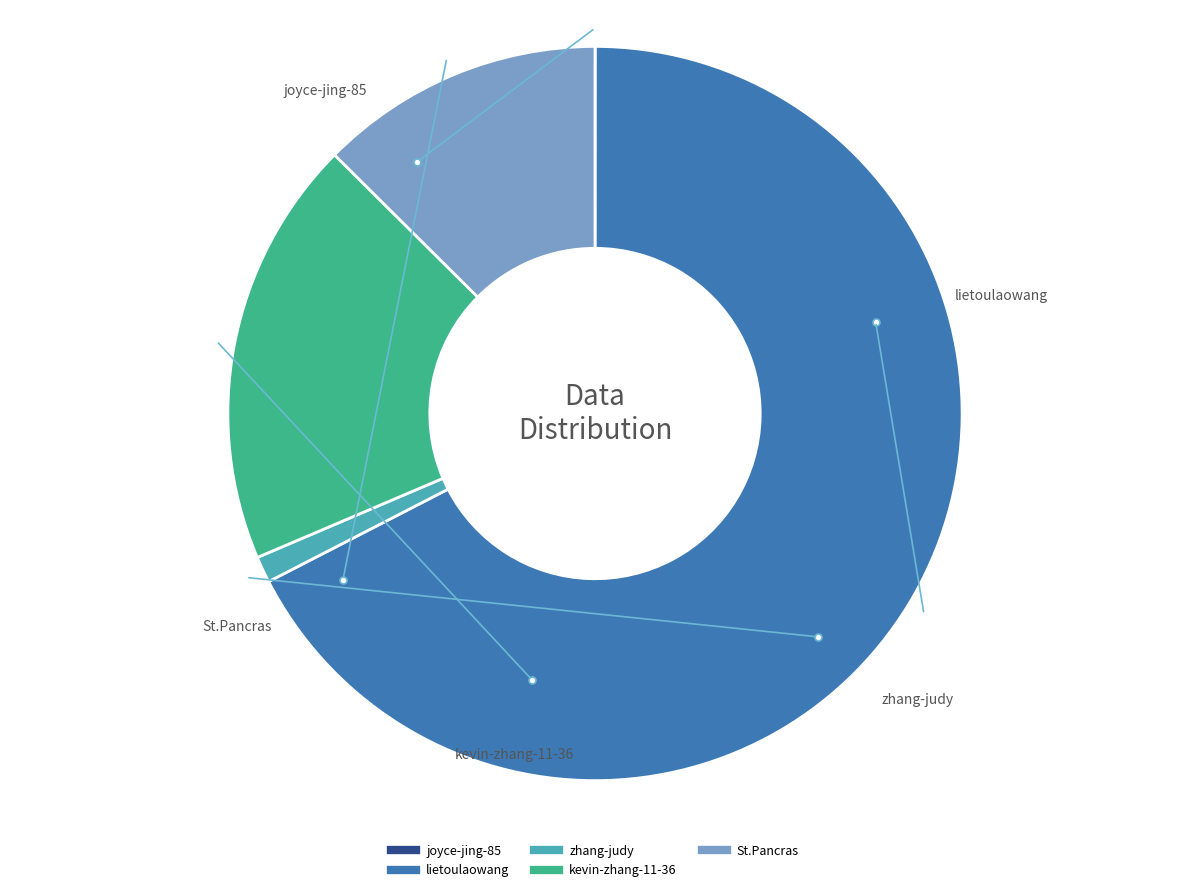

What is the largest slice in the pie chart?

lietoulaowang